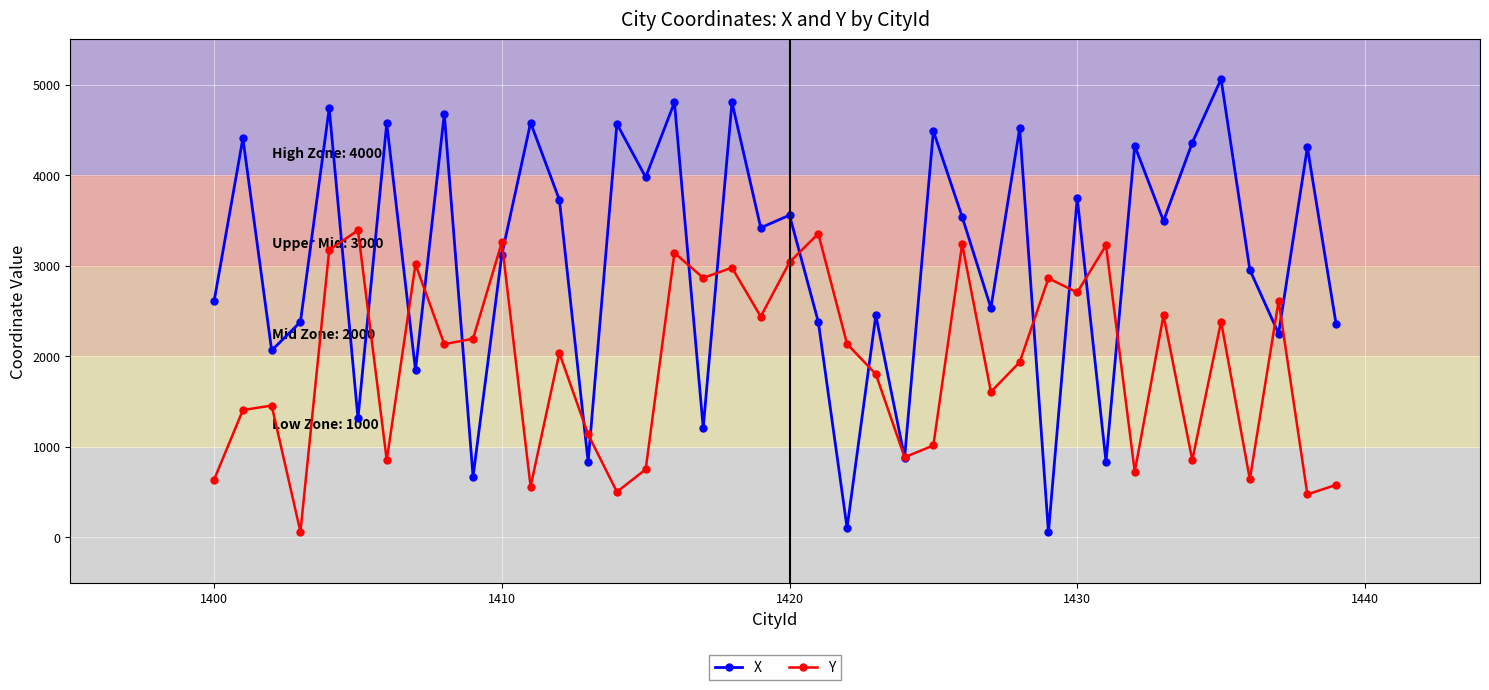

Which series has the largest range (max minus min)?

X